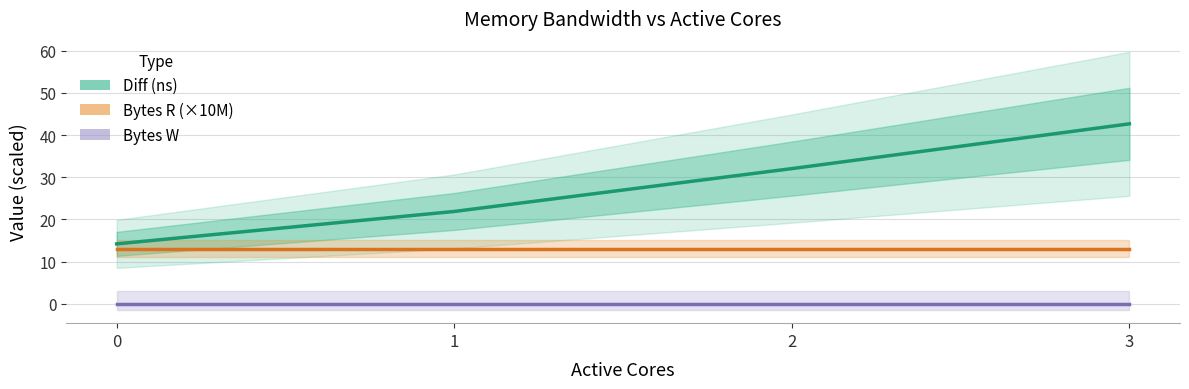

True or false: Bytes W and Bytes R (×10M) cross at least once.

False